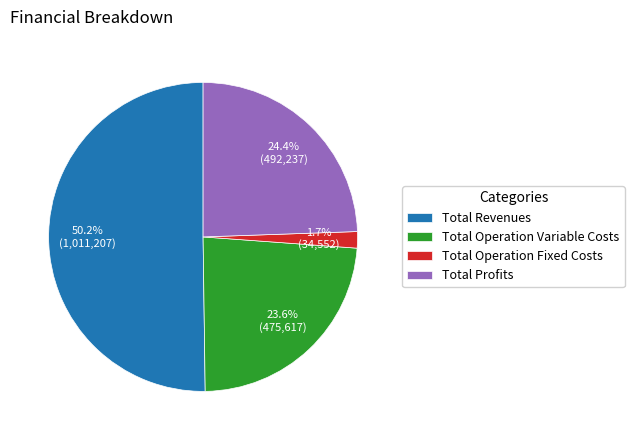

What is the majority slice?

Total Revenues